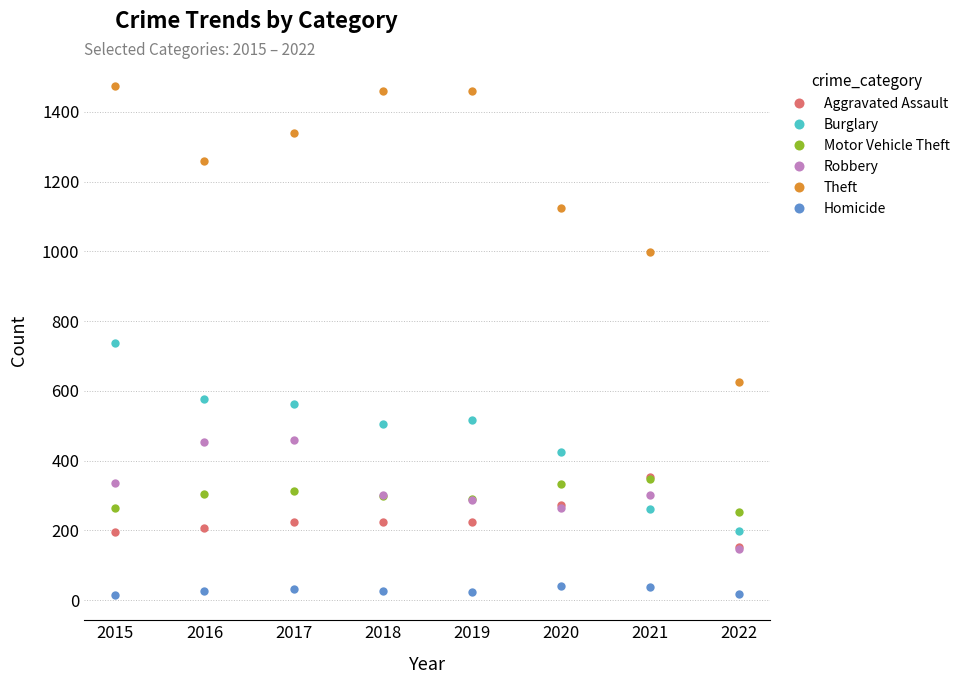

What is the value of the Motor Vehicle Theft point at the 4th from the left?

298